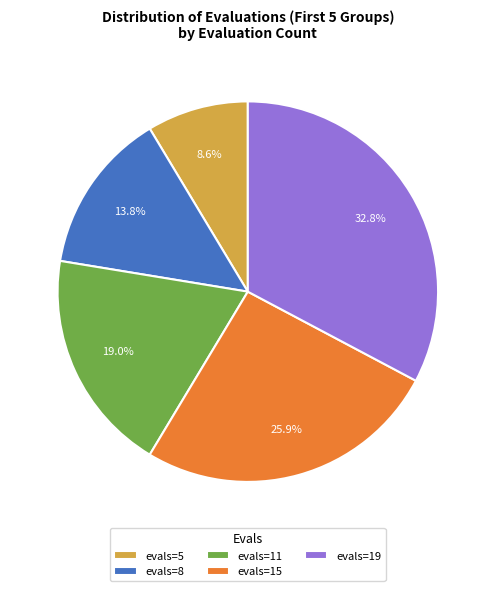

Is there any slice that represents more than half of the pie?

No